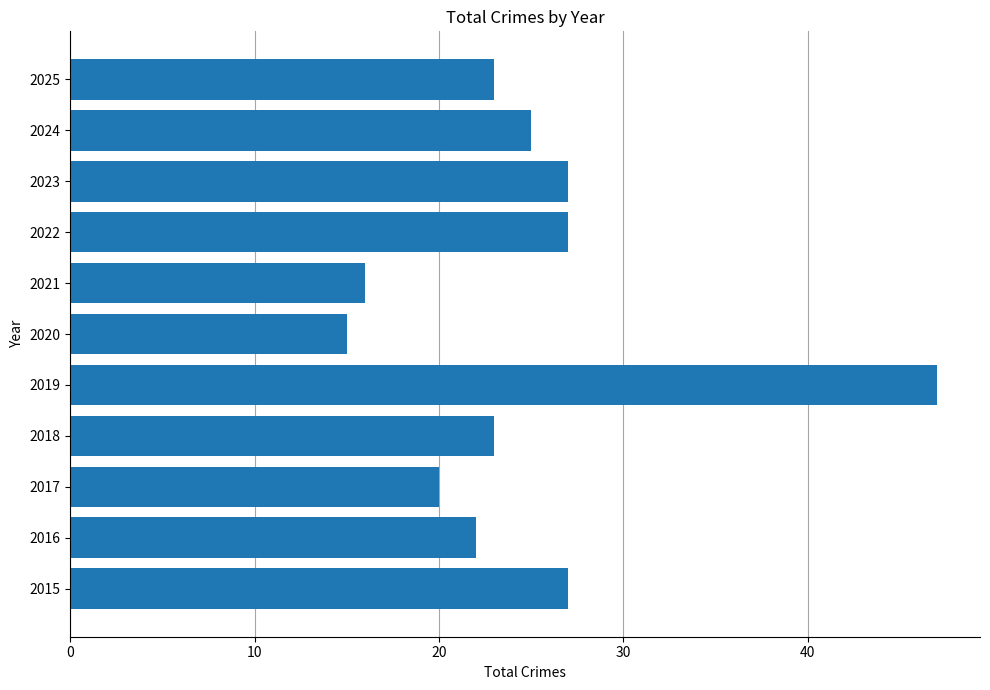

Count the number of categories in the chart.

11